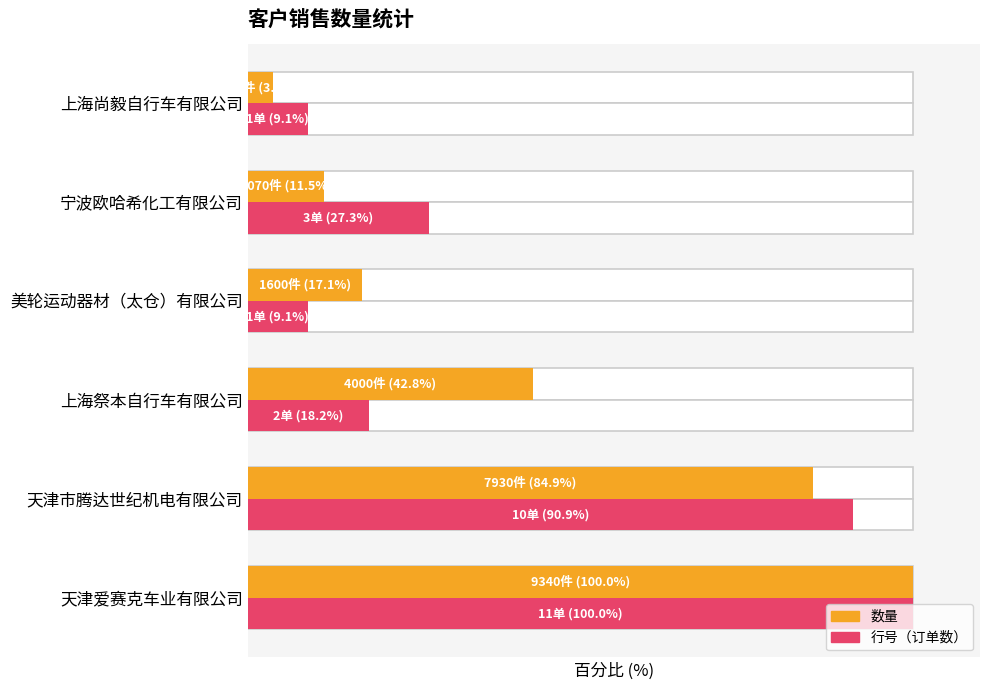

What is the difference between the 数量 values at 天津市腾达世纪机电有限公司 and 宁波欧哈希化工有限公司?

73.4